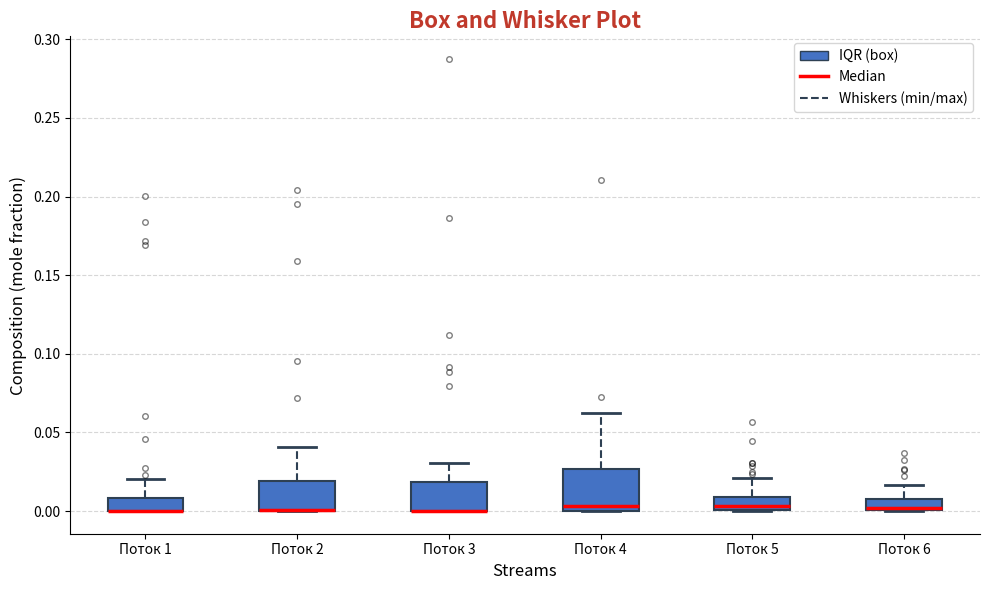

Which box is the tallest, from its lower edge to its upper edge?

Поток 4